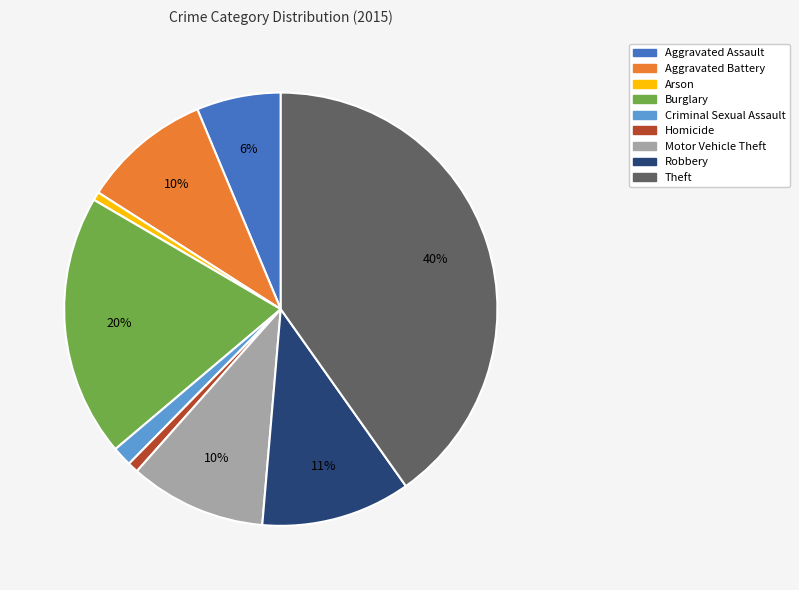

Is it true that Arson is 1% of the pie?

True